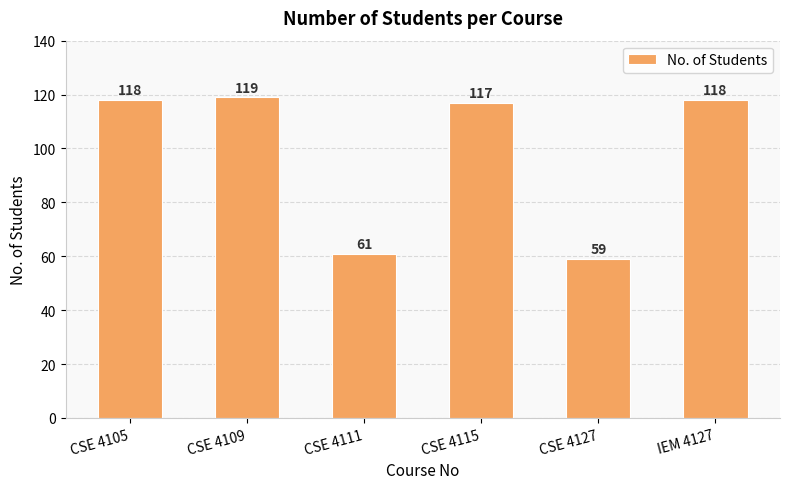

Does the chart contain stacked bars?

No